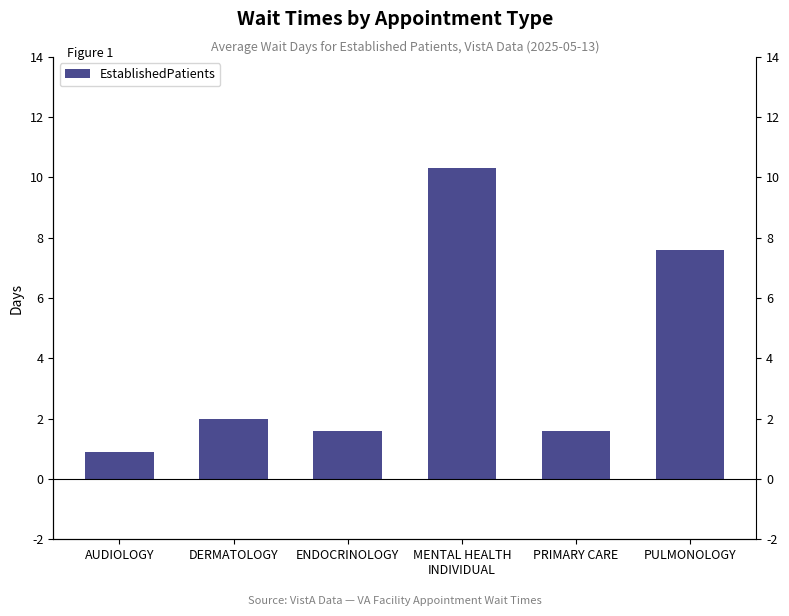

How many bars are there in total?

6